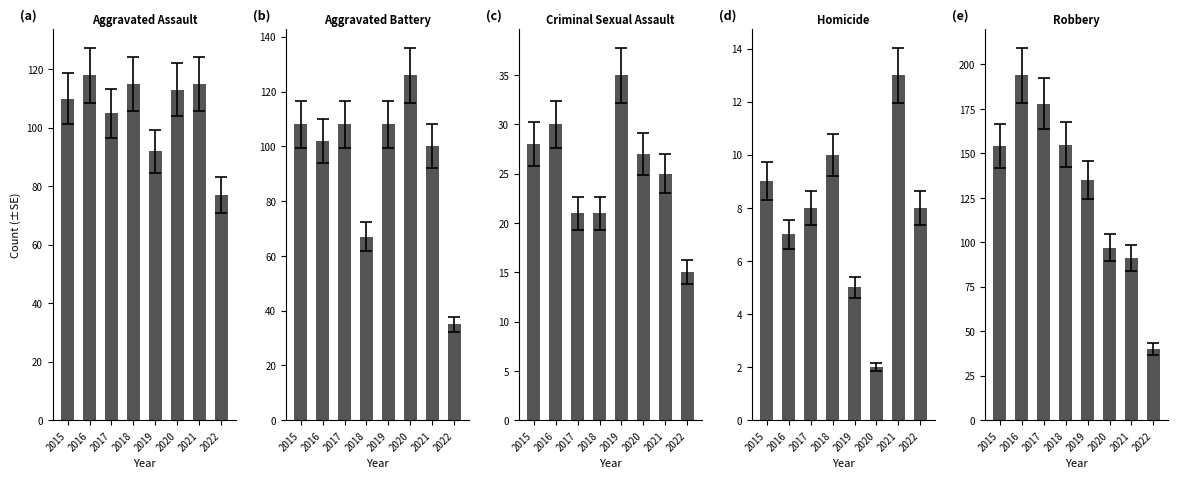

Read the Aggravated Battery value at 2019.

108